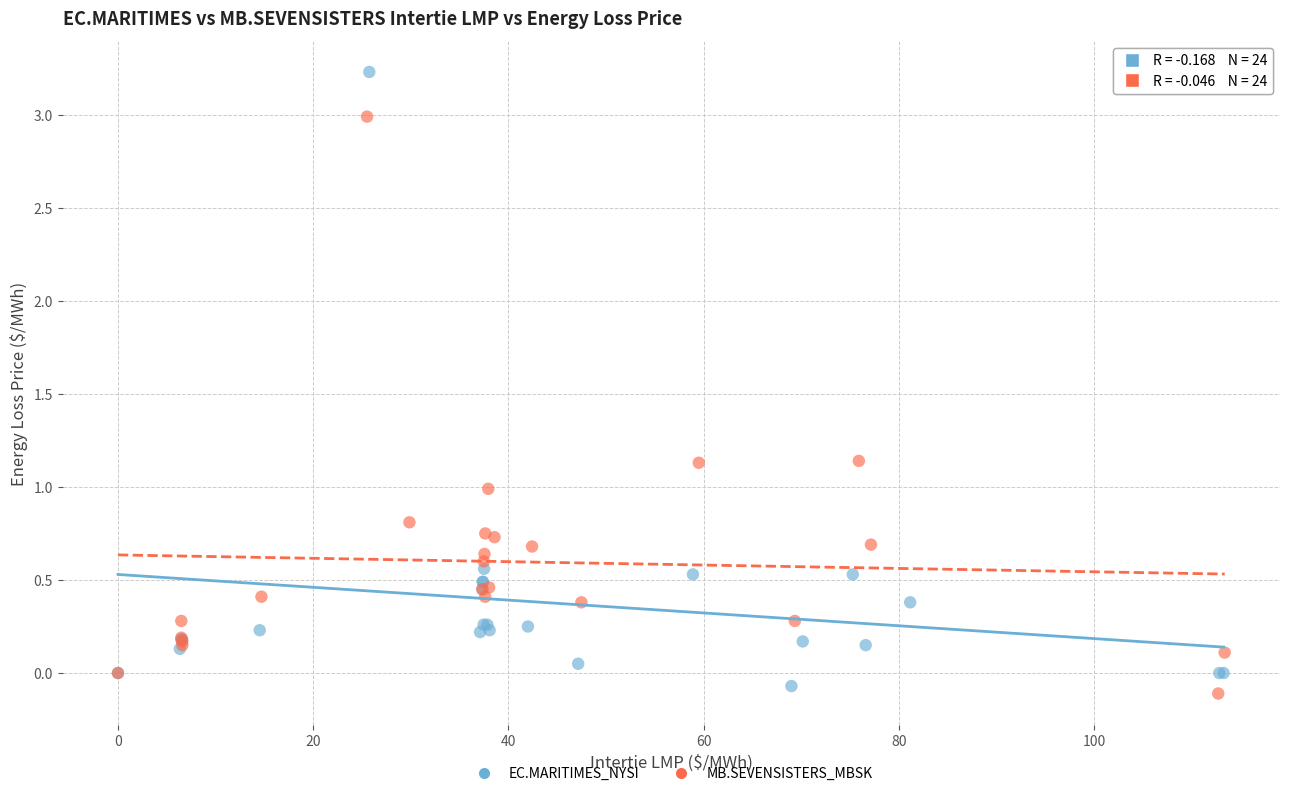

Which series has the widest spread of Y values?

EC.MARITIMES_NYSI